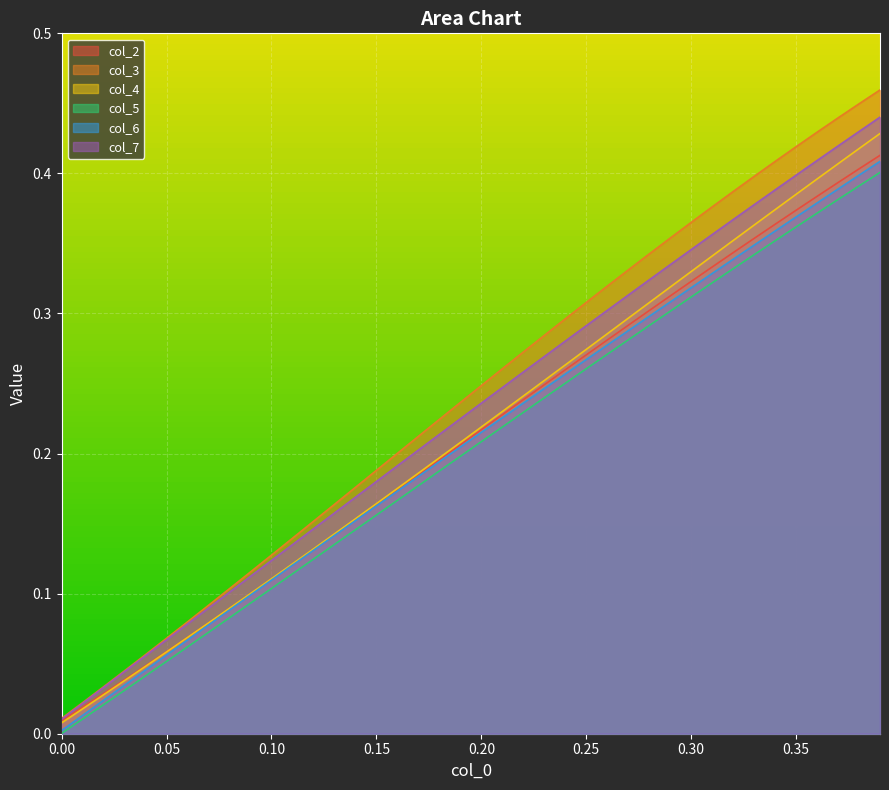

How many distinct data groups are displayed?

6